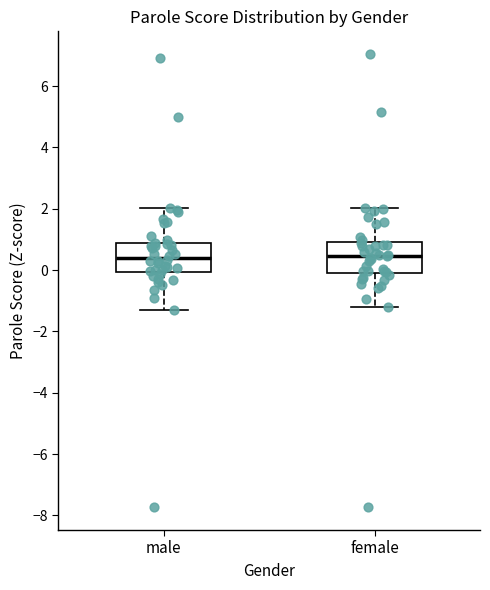

Reading left to right, read every box against the y-axis: the position of its median line, the range the box covers, and the ends of its whiskers. The values are not printed on the chart, so give them approximately, as read against the axis.

male: median 0.4, box 0.0 to 0.8, whiskers -1.2 to 2.0
female: median 0.4, box 0.0 to 1.0, whiskers -1.2 to 2.0